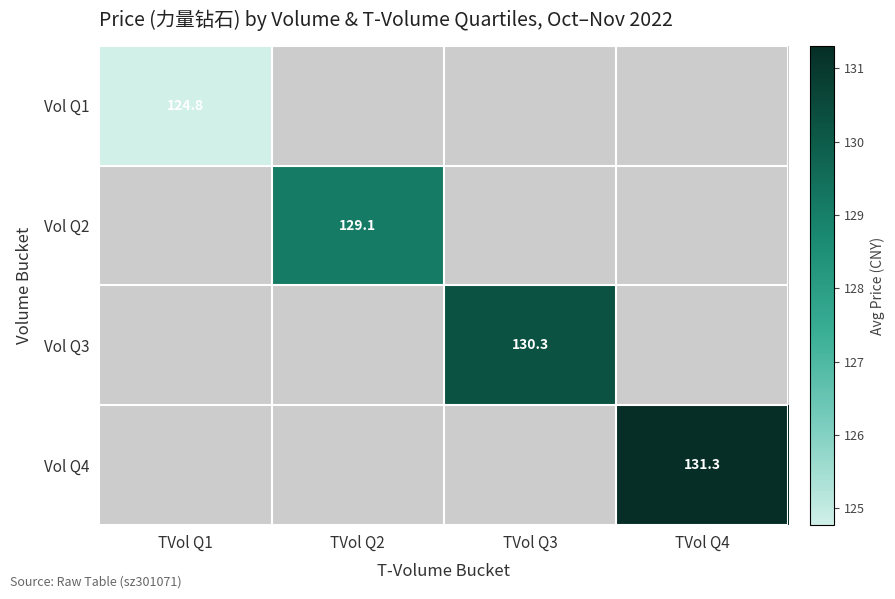

Is the value of Vol Q1 at TVol Q1 greater than the value of Vol Q4 at TVol Q4?

No